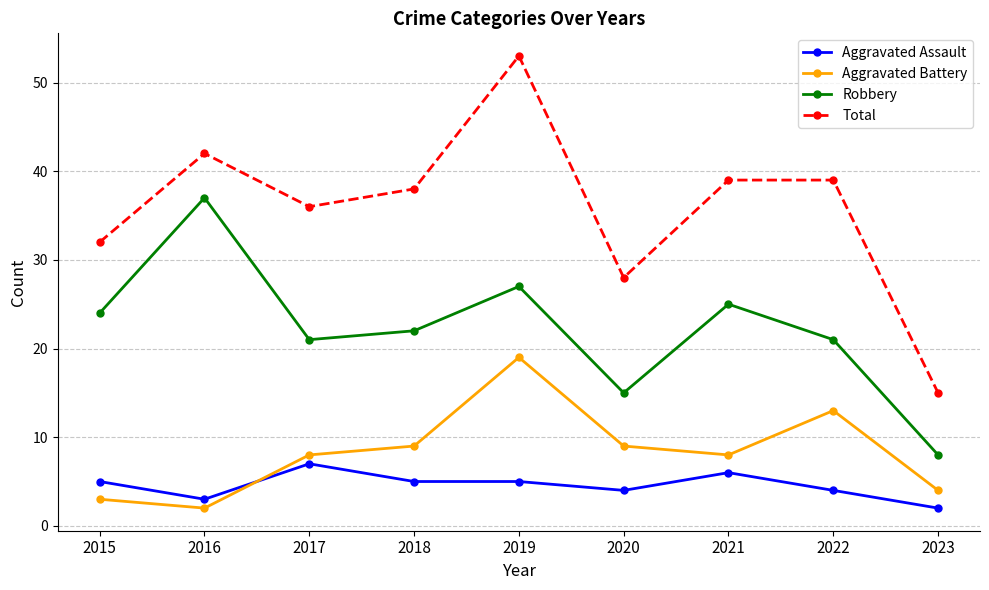

What is the difference between the maximum and second lowest values in the Robbery series?

22